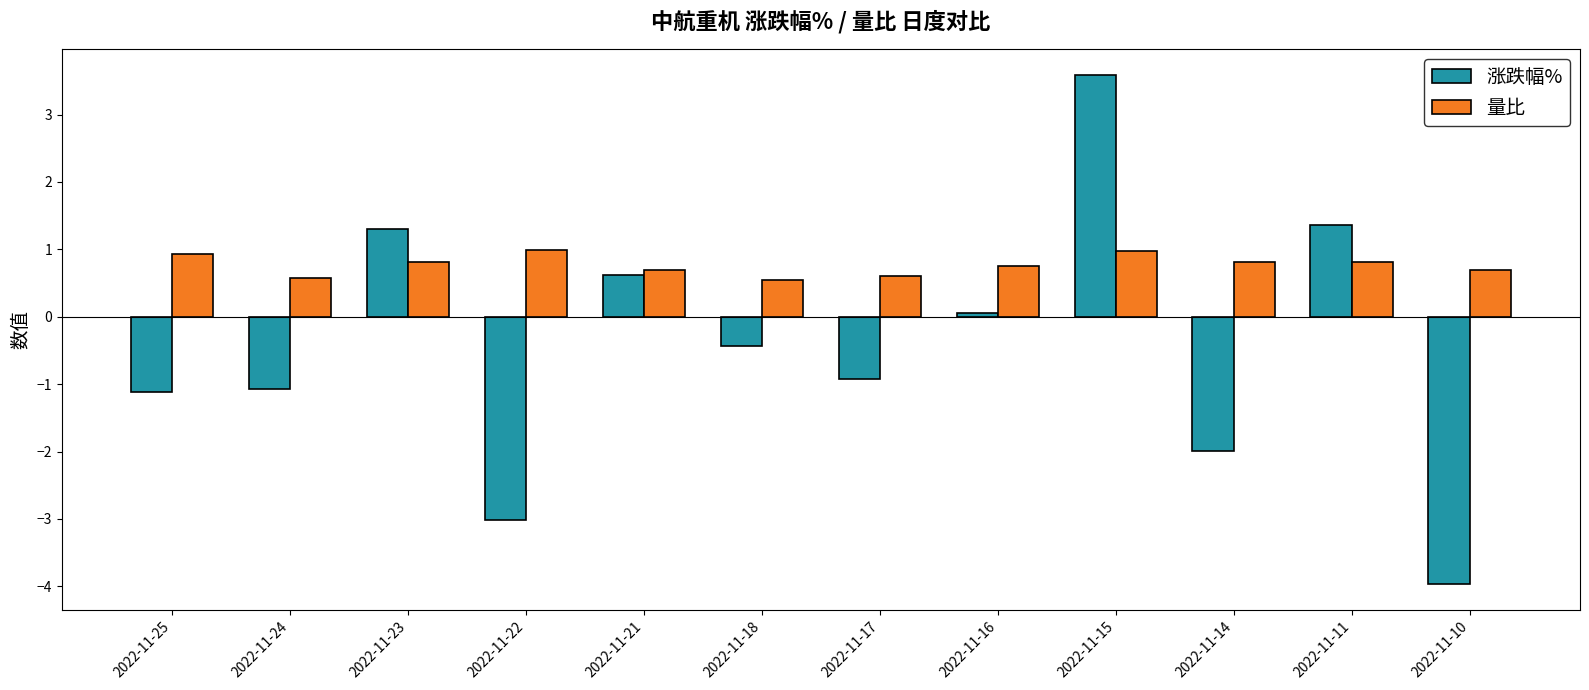

What is the total value across all series at 2022-11-22?

-2.0